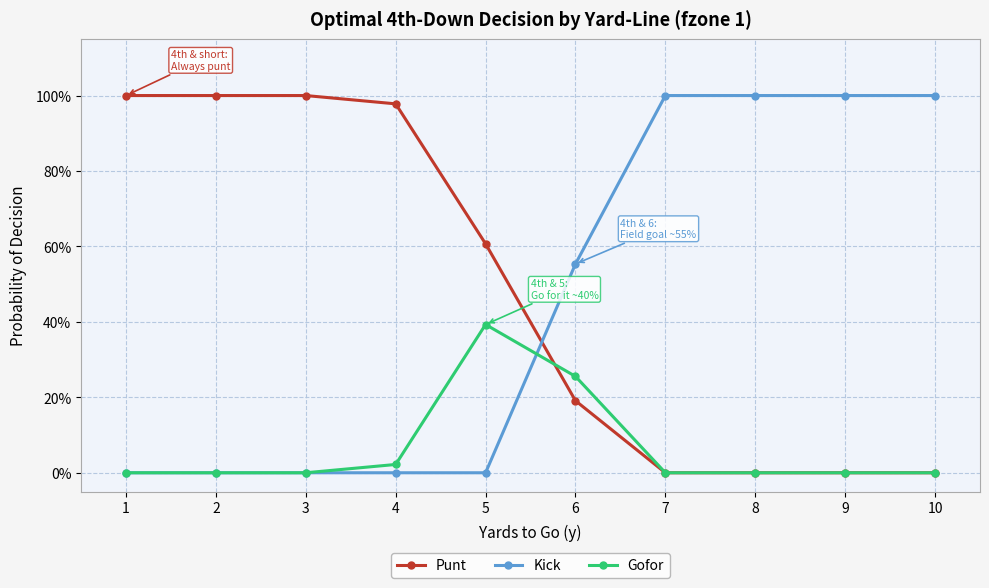

The Kick series shows 1.0 at 10. True or false?

True